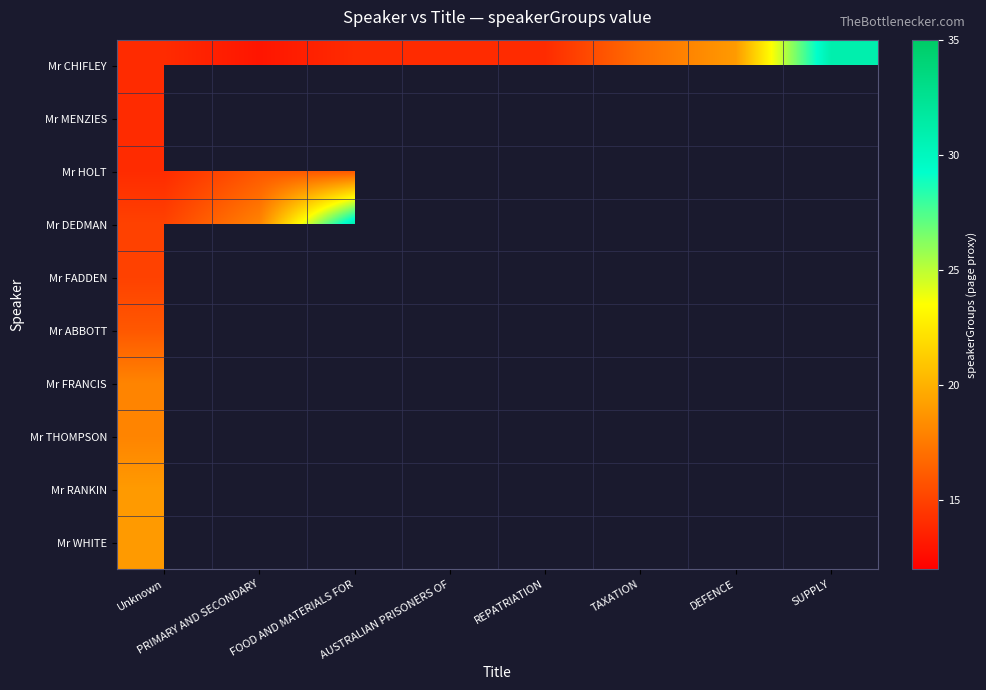

Between FOOD AND MATERIALS FOR and SUPPLY, which is larger?

SUPPLY